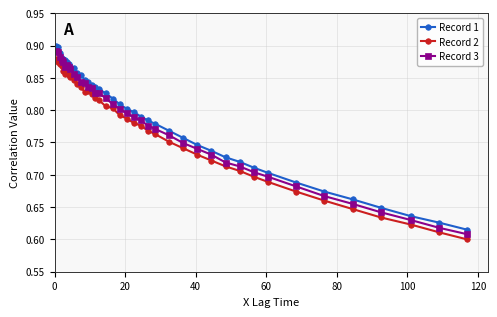

True or false: Record 1 and Record 2 cross at least once.

False